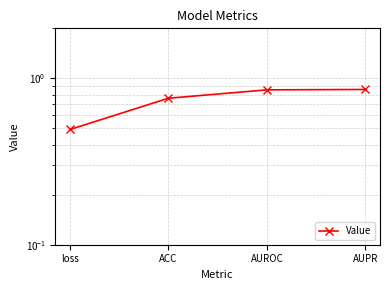

Rank the categories by value from highest to lowest.

AUPR, AUROC, ACC, loss